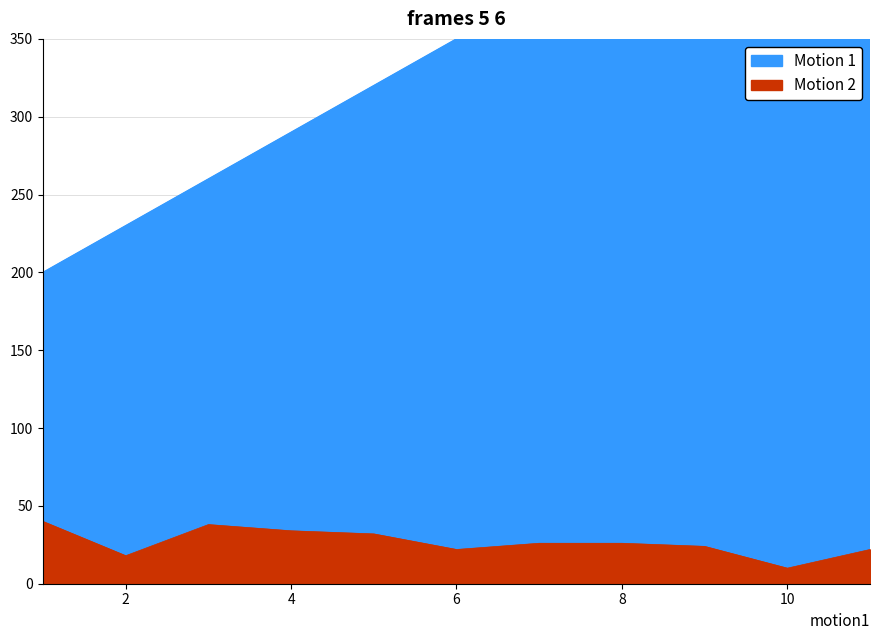

Which series has the largest range (max minus min)?

Motion 1